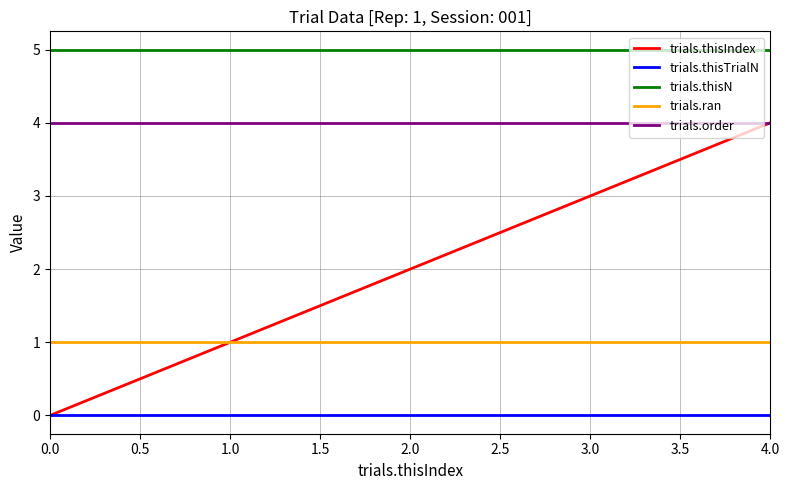

Which series has the widest spread of values?

trials.thisIndex